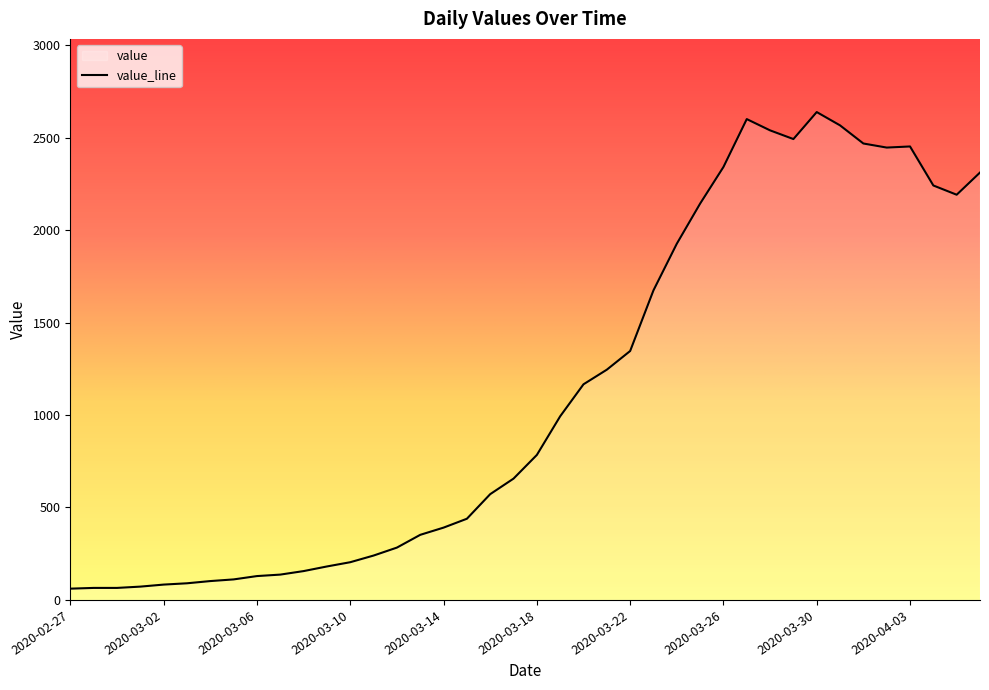

What is the difference between the second highest and second lowest values?

2535